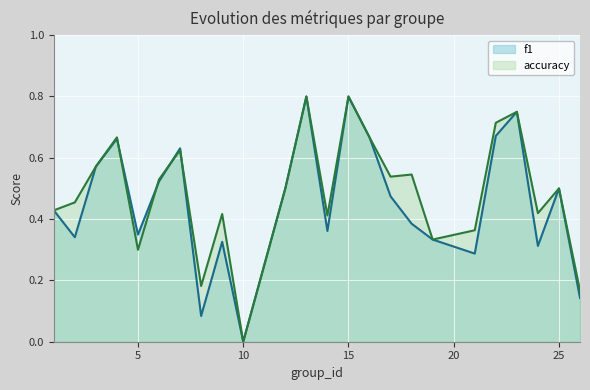

How many lines are shown in the chart?

2